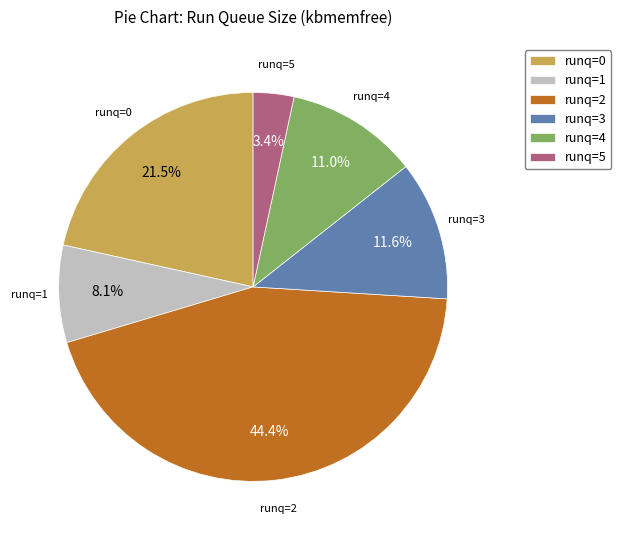

How many slices are in this pie chart?

6